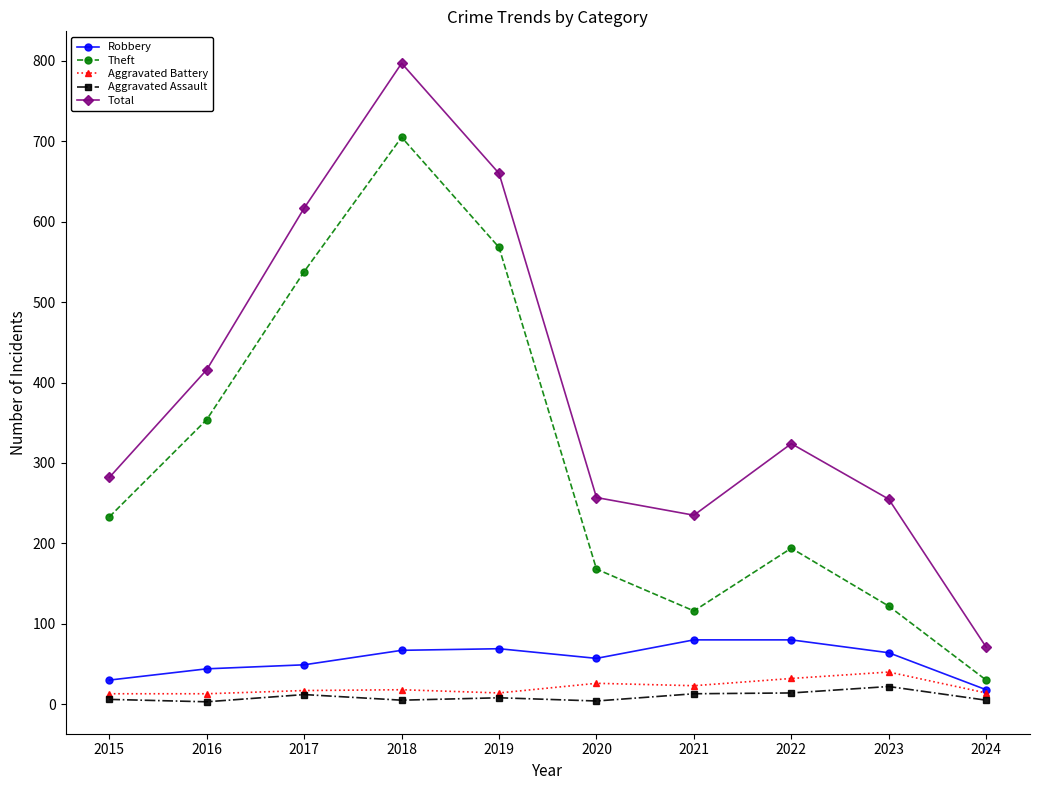

What is the average value of the Aggravated Assault series?

9